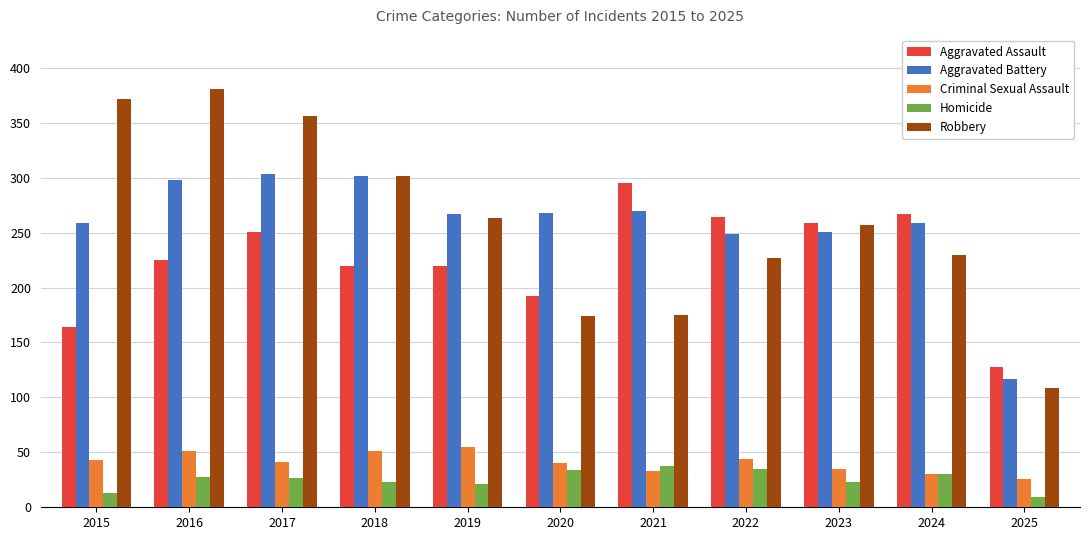

Which label corresponds to the largest value in the chart?

2016